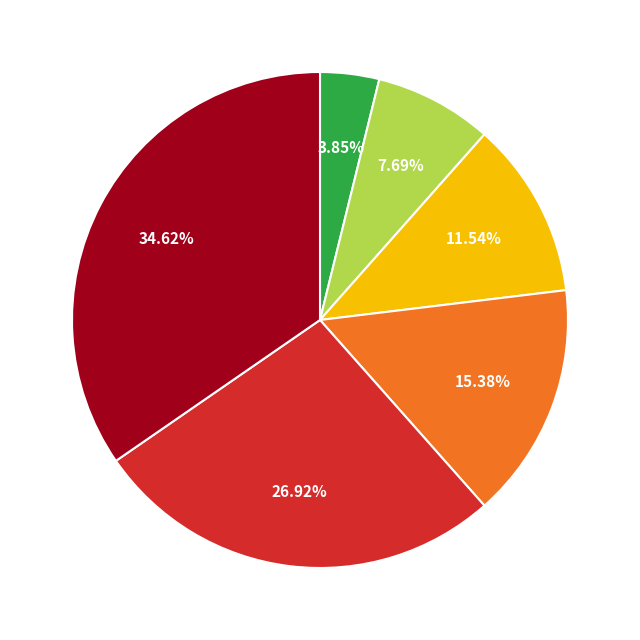

How many segments does this pie chart have?

6